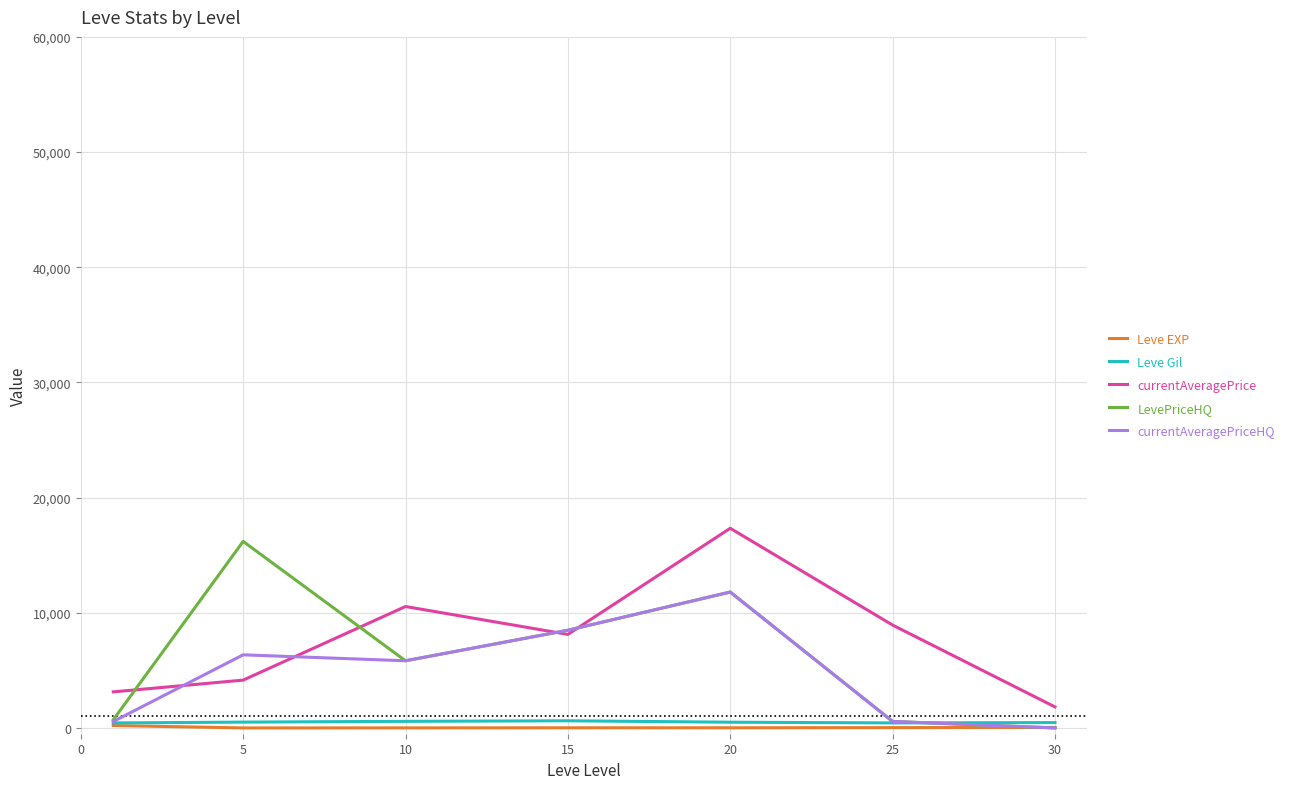

Is the value of Leve EXP at 5 greater than the value of currentAveragePriceHQ at 15?

No